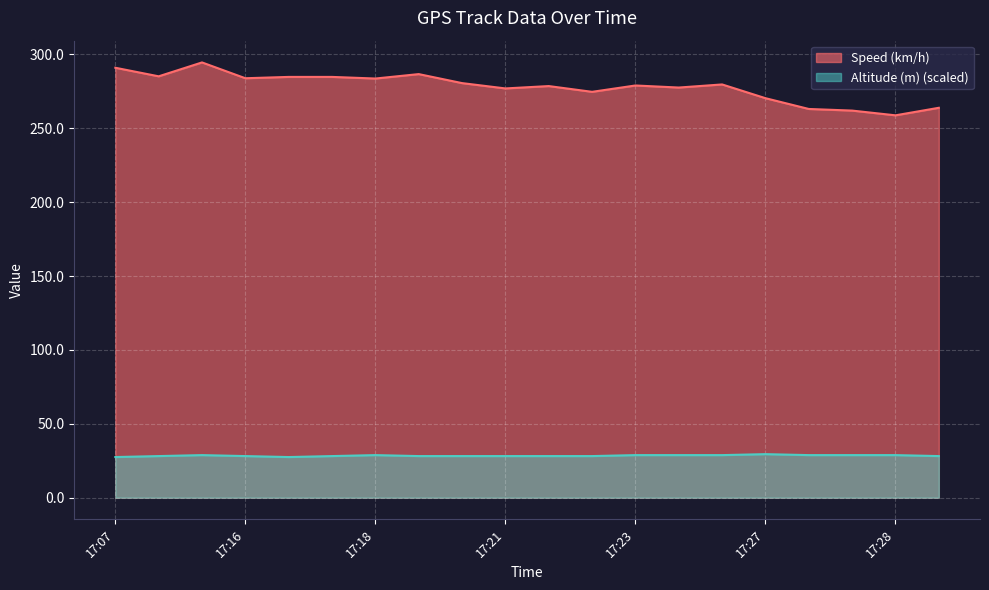

At 17:23, list the series in order from largest to smallest.

Speed (km/h), Altitude (m) (scaled)